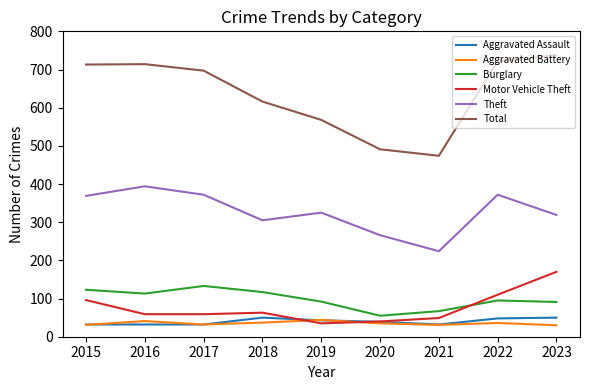

Which series changed the most between 2018 and 2022?

Total